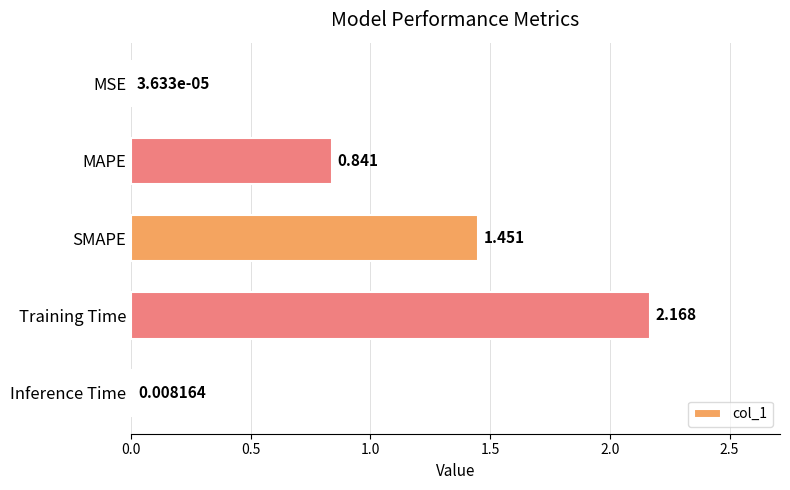

Where is the data nearest to the value 1?

MAPE